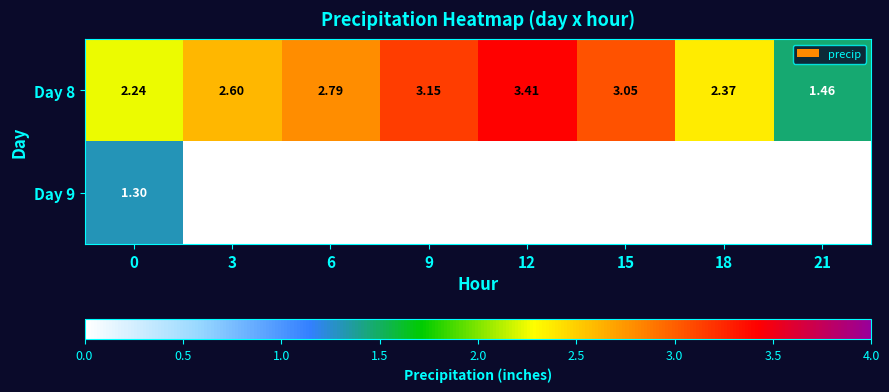

Is the value of Day 9 at 0 greater than the value of Day 8 at 15?

No